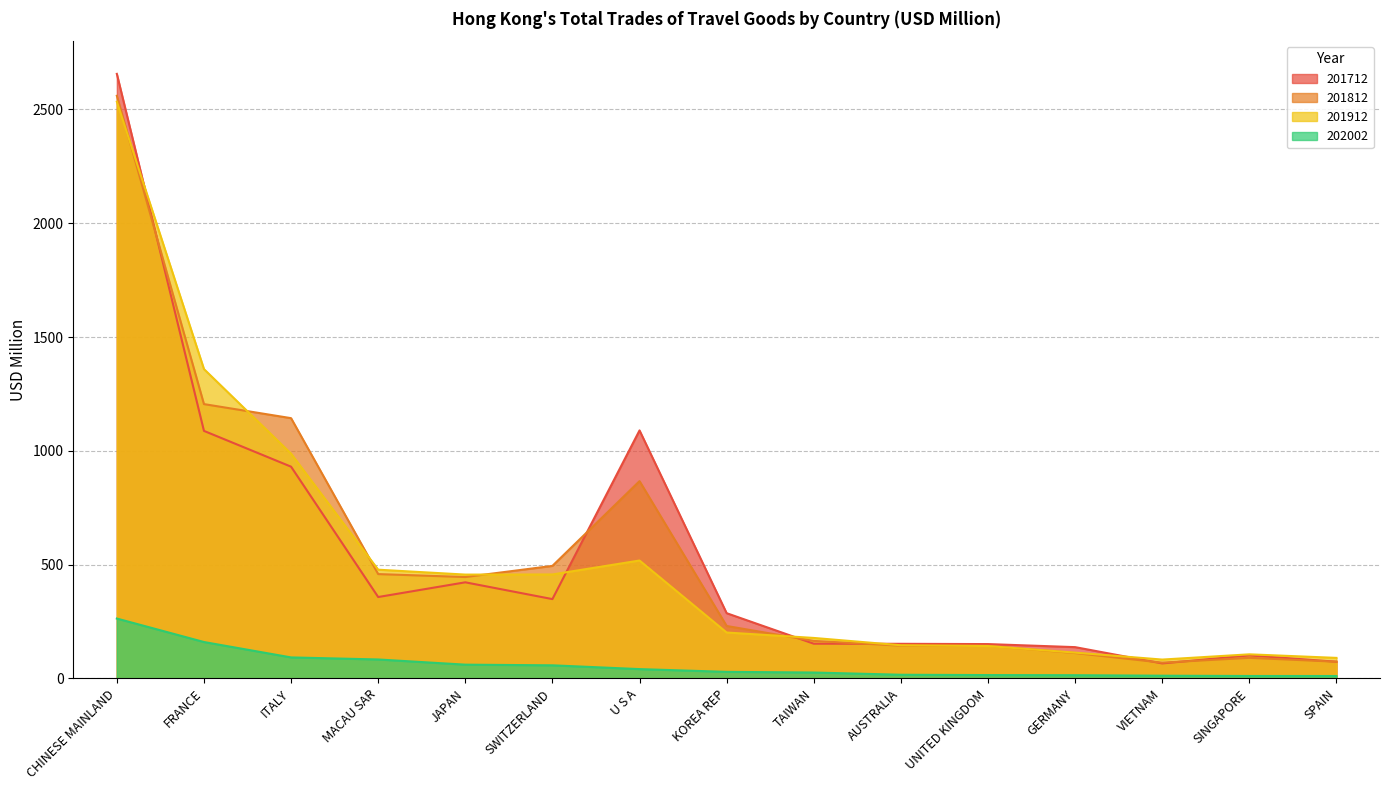

How many values in the 201712 series exceed 286?

8